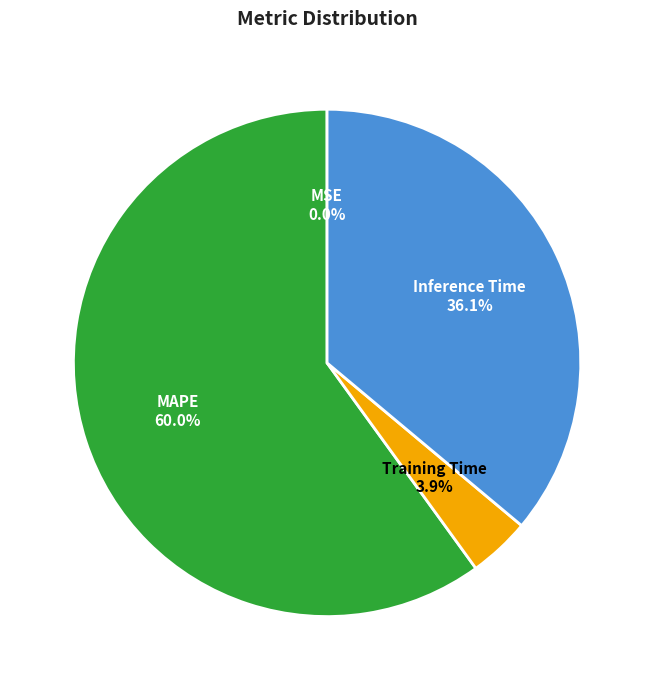

Does MAPE account for over 50% of the chart?

Yes